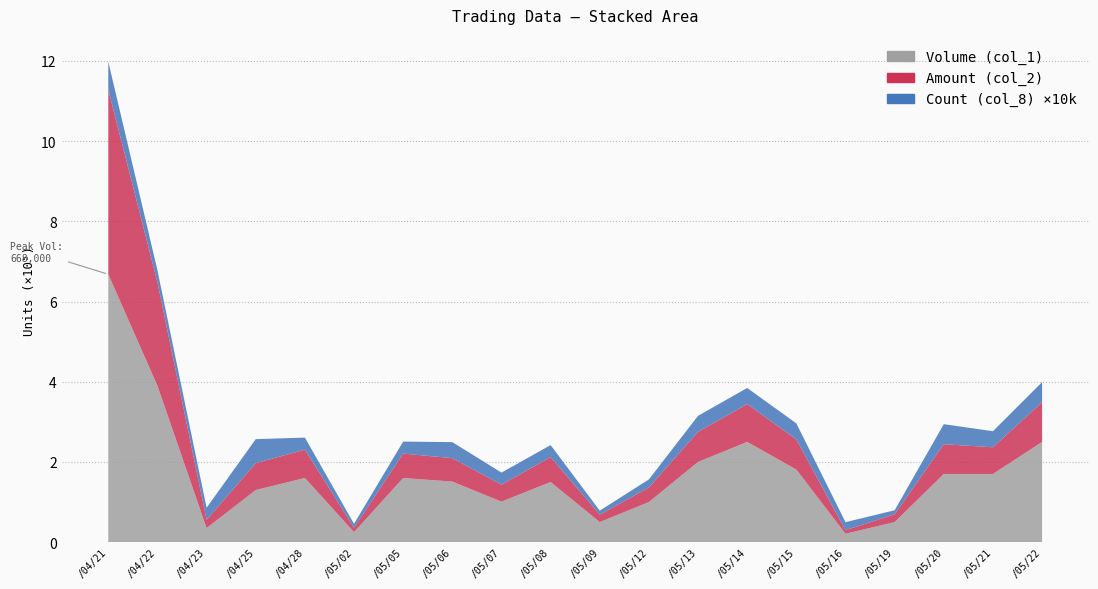

Reading left to right, extract all data points from this chart.

Volume (col_1): 103/04/21=668000	103/04/22=390000	103/04/23=35000	103/04/25=130000	103/04/28=160000	103/05/02=25000	103/05/05=160000	103/05/06=151000	103/05/07=101000	103/05/08=150000	103/05/09=50000	103/05/12=100000	103/05/13=200000	103/05/14=250000	103/05/15=181000	103/05/16=21000	103/05/19=50000	103/05/20=170000	103/05/21=170000	103/05/22=250000
Amount (col_2): 103/04/21=460080	103/04/22=258000	103/04/23=20750	103/04/25=66800	103/04/28=70700	103/05/02=10750	103/05/05=60800	103/05/06=58410	103/05/07=42420	103/05/08=62000	103/05/09=18500	103/05/12=36500	103/05/13=75000	103/05/14=94500	103/05/15=75140	103/05/16=8820	103/05/19=19500	103/05/20=74200	103/05/21=66600	103/05/22=99000
Count (col_8): 103/04/21=7	103/04/22=3	103/04/23=3	103/04/25=6	103/04/28=3	103/05/02=1	103/05/05=3	103/05/06=4	103/05/07=3	103/05/08=3	103/05/09=1	103/05/12=2	103/05/13=4	103/05/14=4	103/05/15=4	103/05/16=2	103/05/19=1	103/05/20=5	103/05/21=4	103/05/22=5